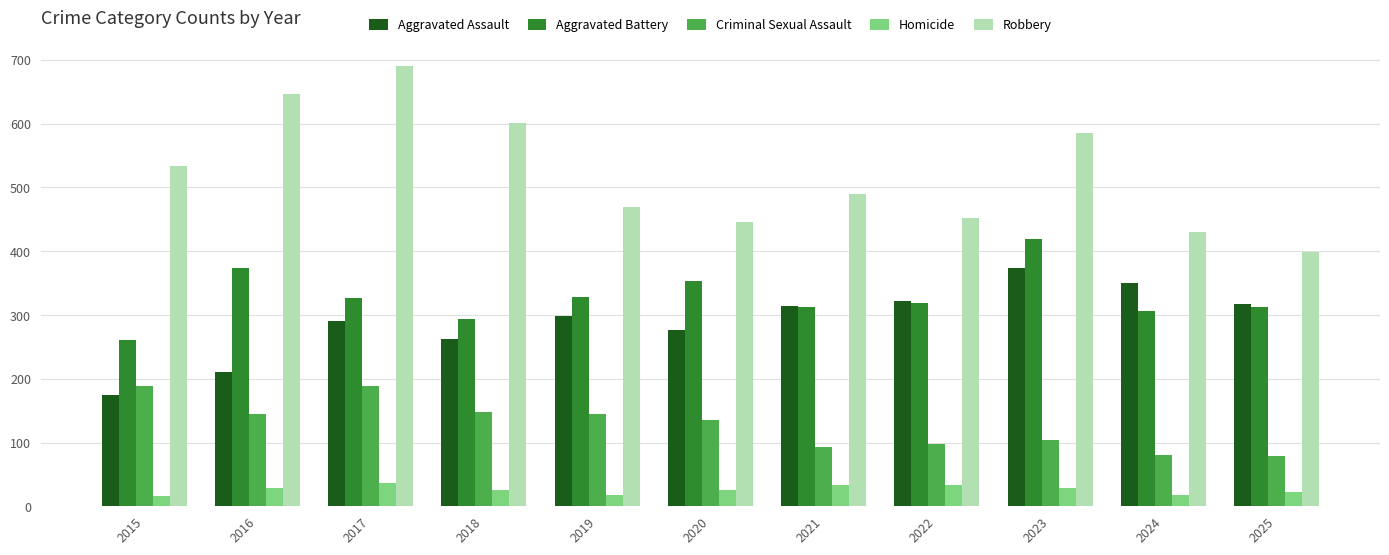

At which label is Aggravated Assault closest to 274?

2020